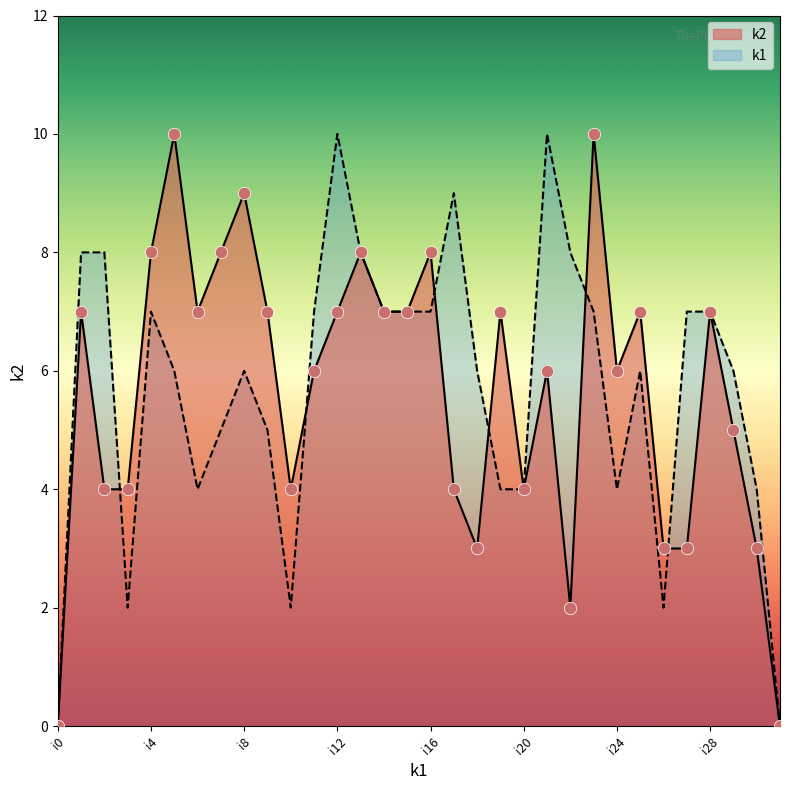

Is the value of k1 at i30 greater than the value of k2 at i17?

No